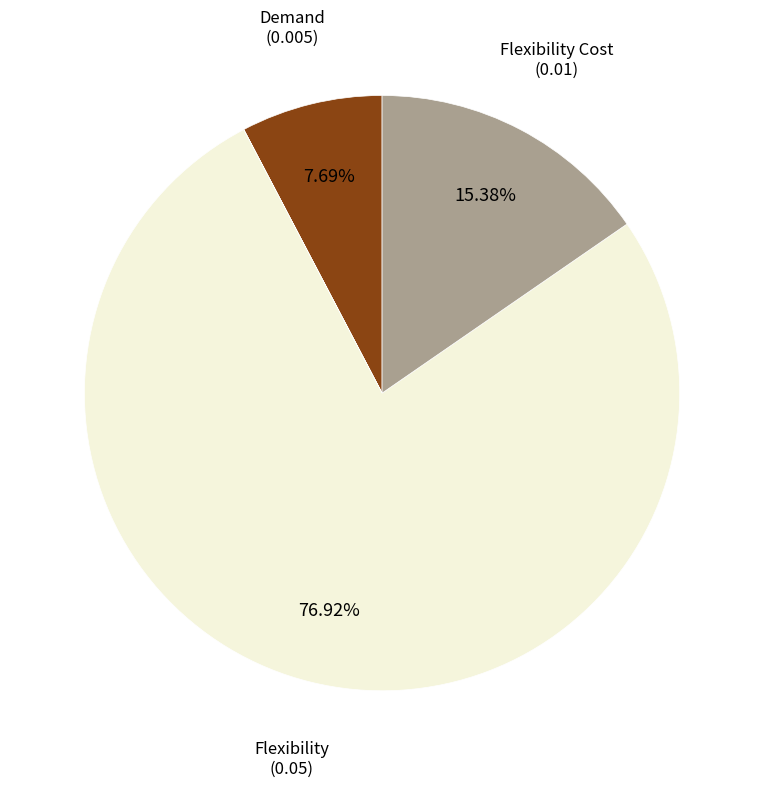

Is there any slice that represents more than half of the pie?

Yes